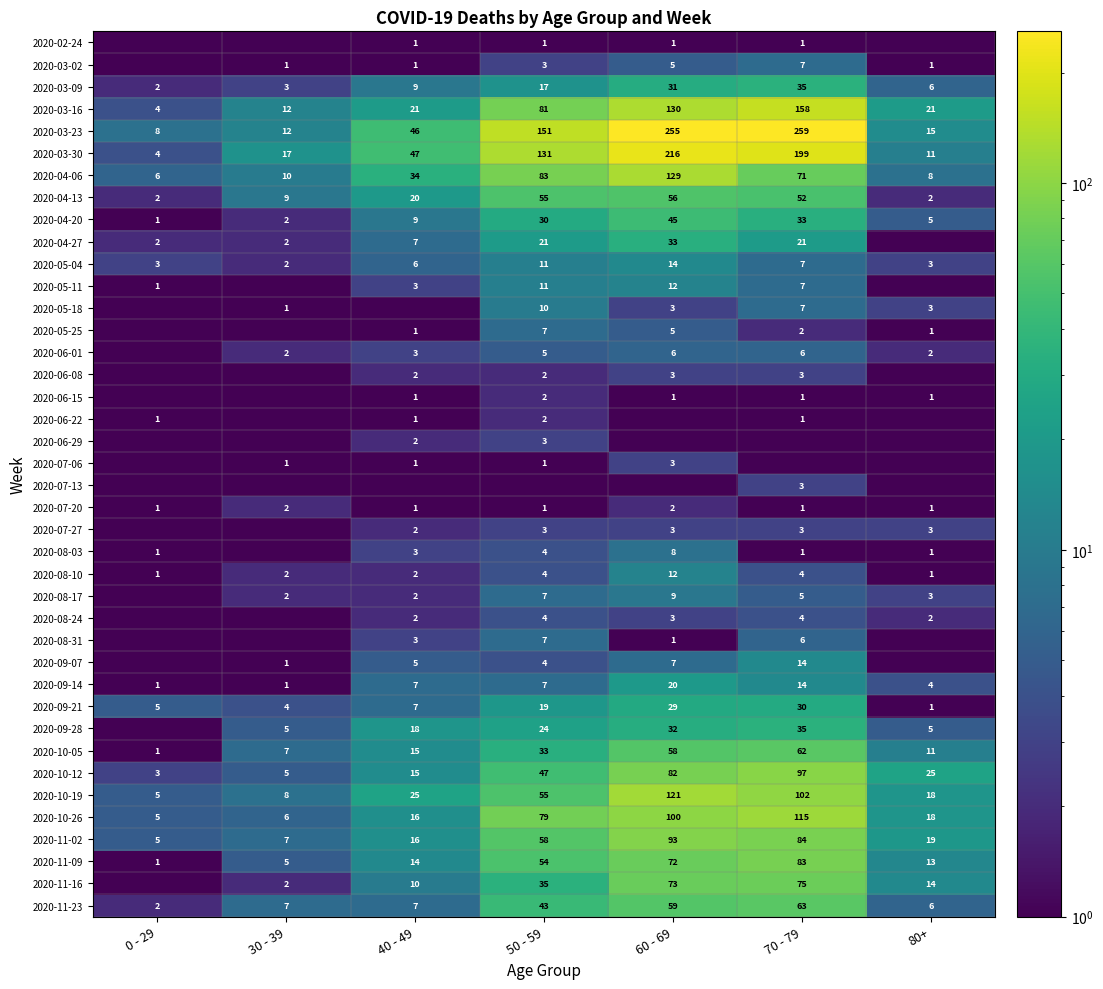

The 2020-03-16 series shows 10.3 at 80+. True or false?

False